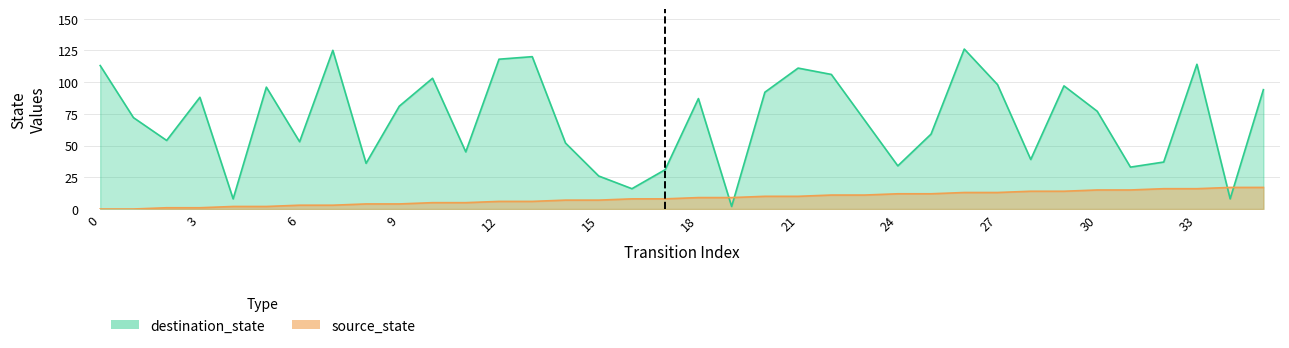

True or false: destination_state has a value of 113 at 0.

True